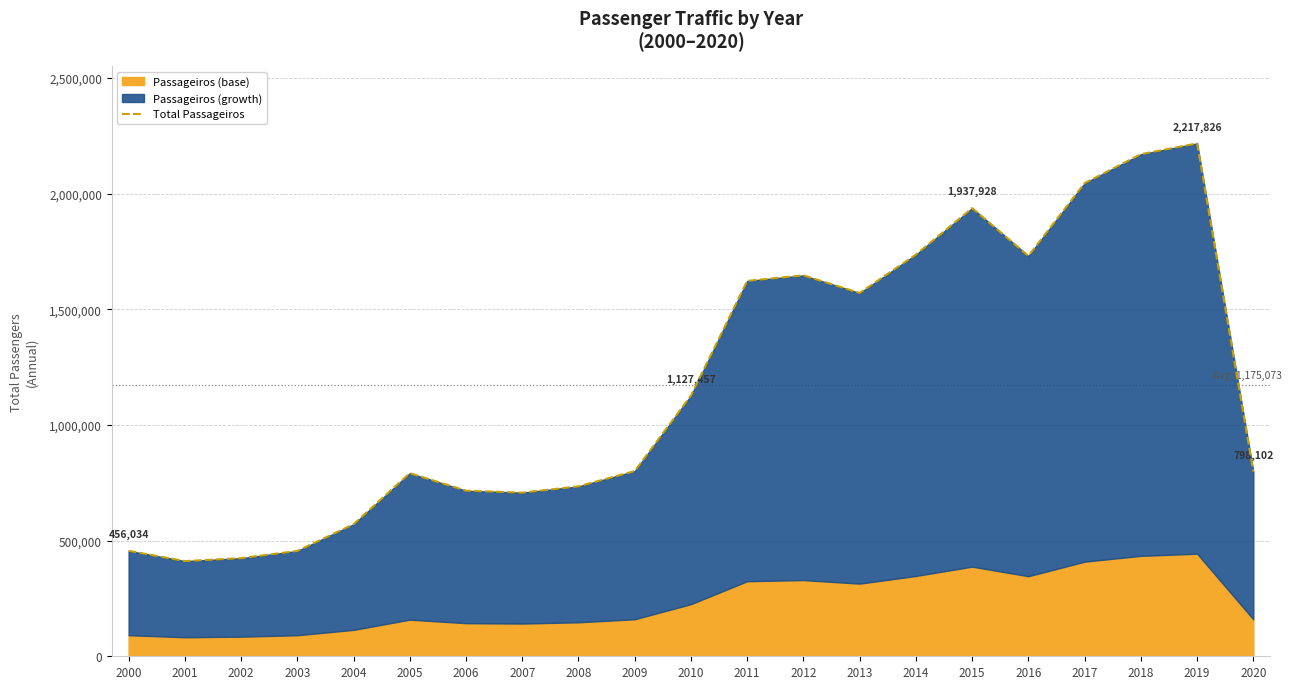

What is the change in value from 2001 to 2017?

+1634237